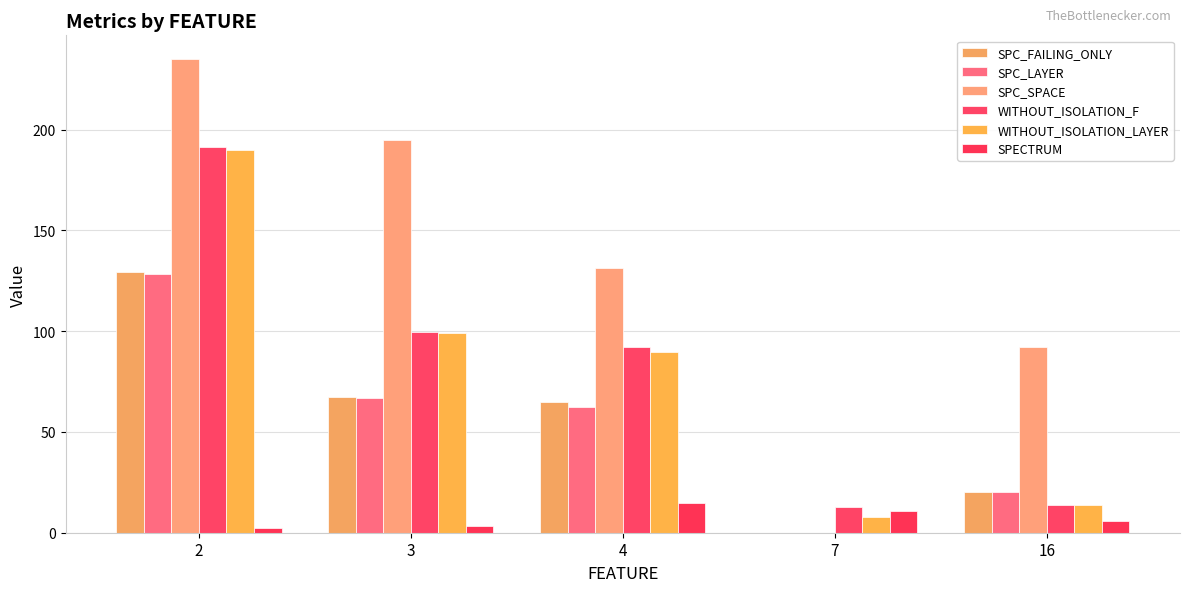

What is the difference between the WITHOUT_ISOLATION_LAYER values at 3 and 2?

91.0